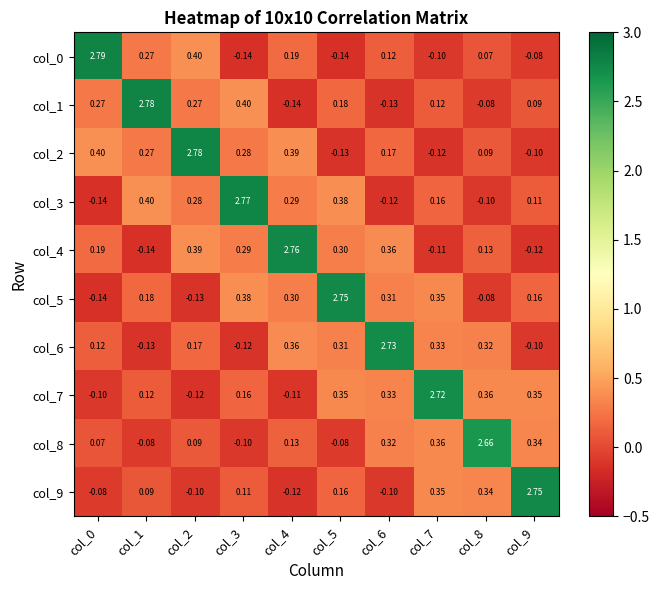

Reading left to right, extract all data points from this chart.

col_0: col_0=2.8	col_1=0.3	col_2=0.4	col_3=-0.1	col_4=0.2	col_5=-0.1	col_6=0.1	col_7=-0.1	col_8=0.1	col_9=-0.1
col_1: col_0=0.3	col_1=2.8	col_2=0.3	col_3=0.4	col_4=-0.1	col_5=0.2	col_6=-0.1	col_7=0.1	col_8=-0.1	col_9=0.1
col_2: col_0=0.4	col_1=0.3	col_2=2.8	col_3=0.3	col_4=0.4	col_5=-0.1	col_6=0.2	col_7=-0.1	col_8=0.1	col_9=-0.1
col_3: col_0=-0.1	col_1=0.4	col_2=0.3	col_3=2.8	col_4=0.3	col_5=0.4	col_6=-0.1	col_7=0.2	col_8=-0.1	col_9=0.1
col_4: col_0=0.2	col_1=-0.1	col_2=0.4	col_3=0.3	col_4=2.8	col_5=0.3	col_6=0.4	col_7=-0.1	col_8=0.1	col_9=-0.1
col_5: col_0=-0.1	col_1=0.2	col_2=-0.1	col_3=0.4	col_4=0.3	col_5=2.8	col_6=0.3	col_7=0.3	col_8=-0.1	col_9=0.2
col_6: col_0=0.1	col_1=-0.1	col_2=0.2	col_3=-0.1	col_4=0.4	col_5=0.3	col_6=2.7	col_7=0.3	col_8=0.3	col_9=-0.1
col_7: col_0=-0.1	col_1=0.1	col_2=-0.1	col_3=0.2	col_4=-0.1	col_5=0.3	col_6=0.3	col_7=2.7	col_8=0.4	col_9=0.3
col_8: col_0=0.1	col_1=-0.1	col_2=0.1	col_3=-0.1	col_4=0.1	col_5=-0.1	col_6=0.3	col_7=0.4	col_8=2.7	col_9=0.3
col_9: col_0=-0.1	col_1=0.1	col_2=-0.1	col_3=0.1	col_4=-0.1	col_5=0.2	col_6=-0.1	col_7=0.3	col_8=0.3	col_9=2.8